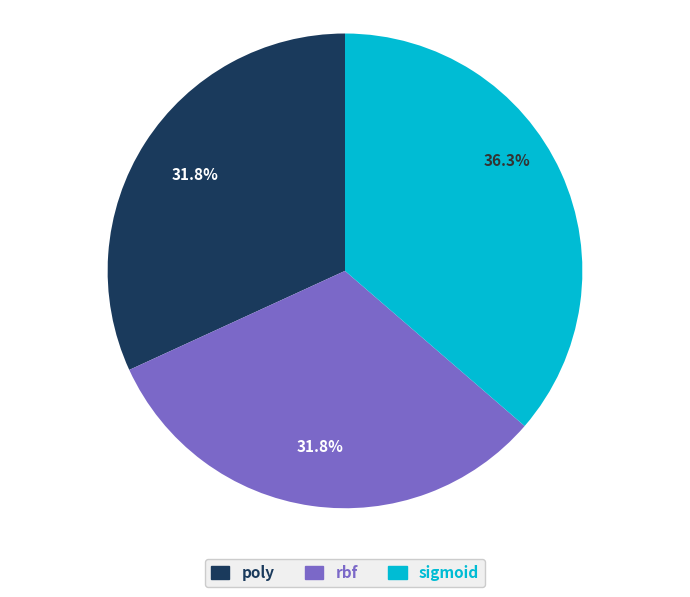

The sigmoid slice represents 29% of the pie. True or false?

False